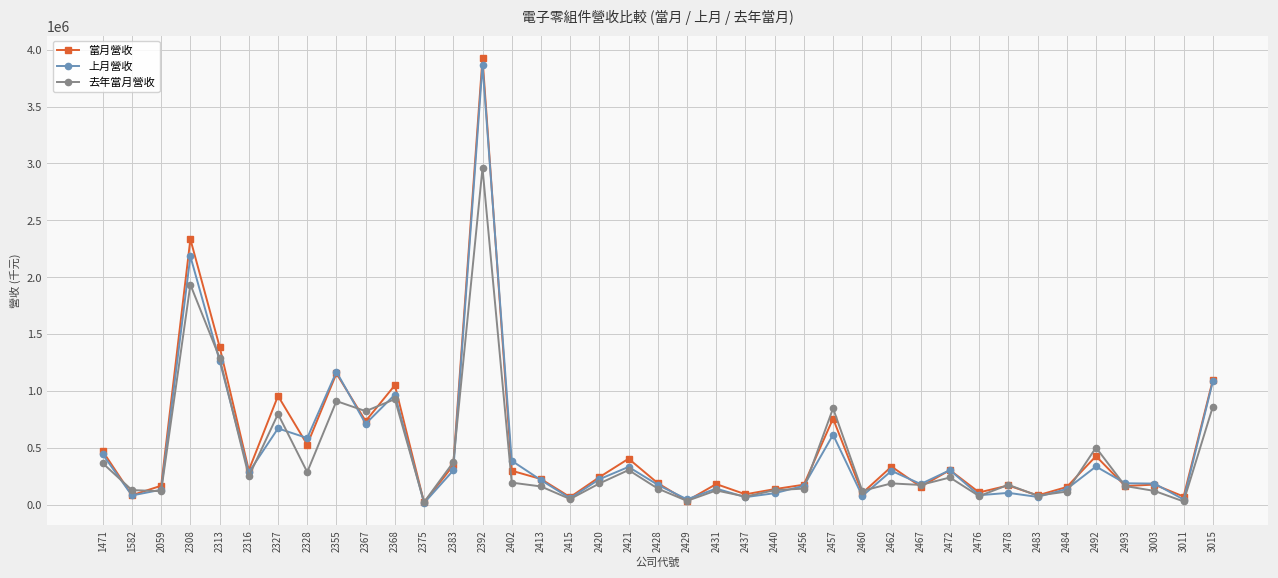

What is the highest value of the 去年當月營收 series?

2960528